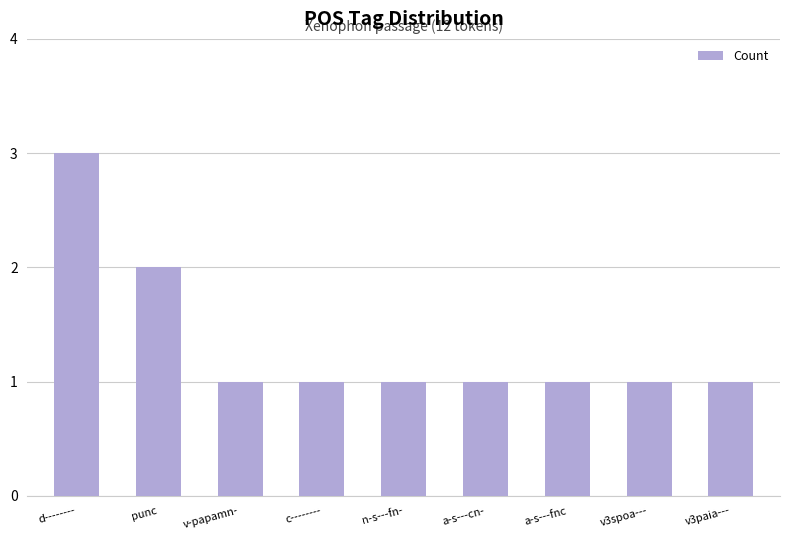

Where is the data nearest to the value 2?

punc